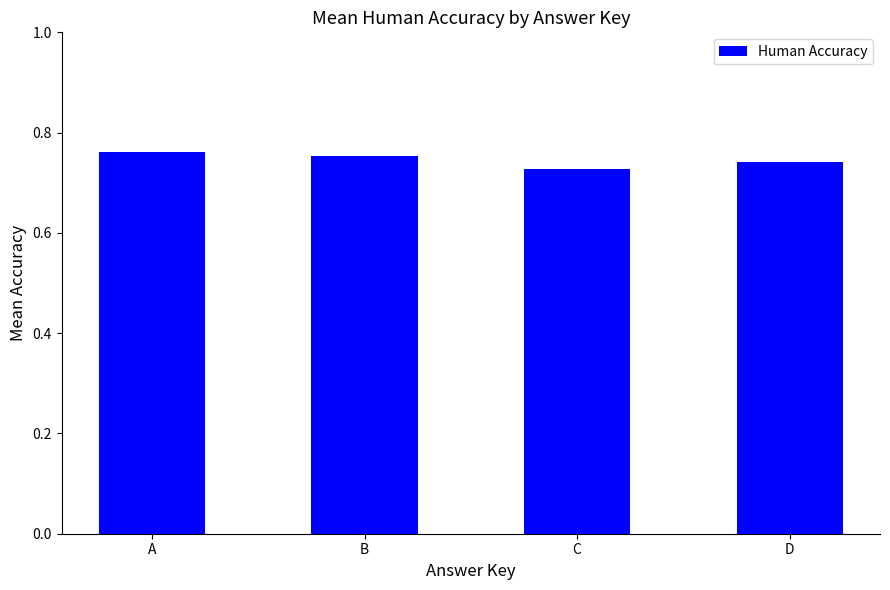

Between D and C, which is larger?

D